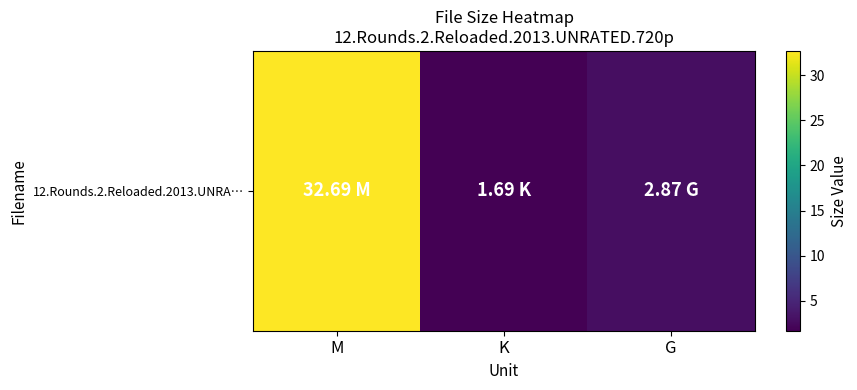

What is the change in value from M to G?

-29.8